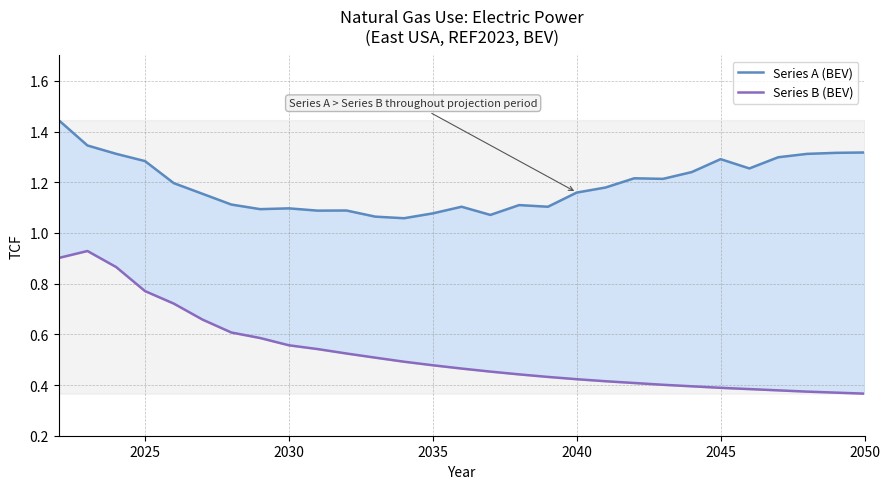

Read the Series A (BEV) value at 2035.

1.1